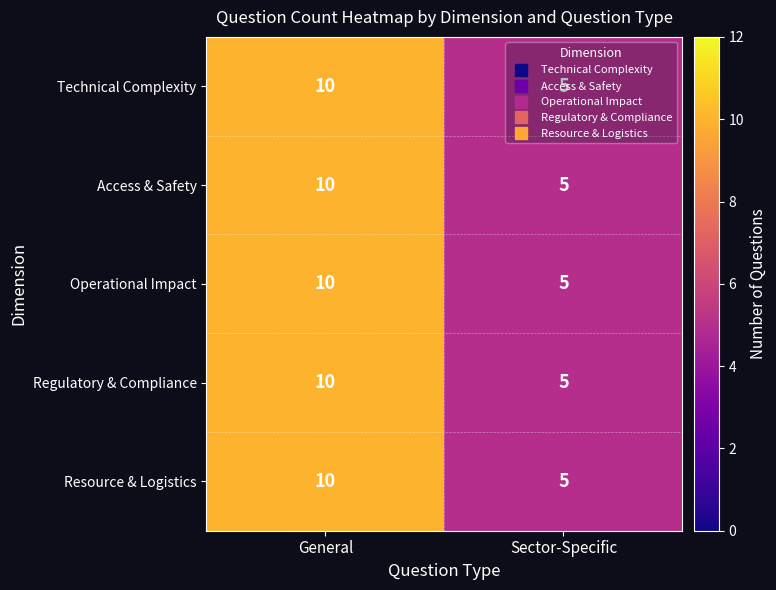

At how many categories does at least one series exceed 6?

1